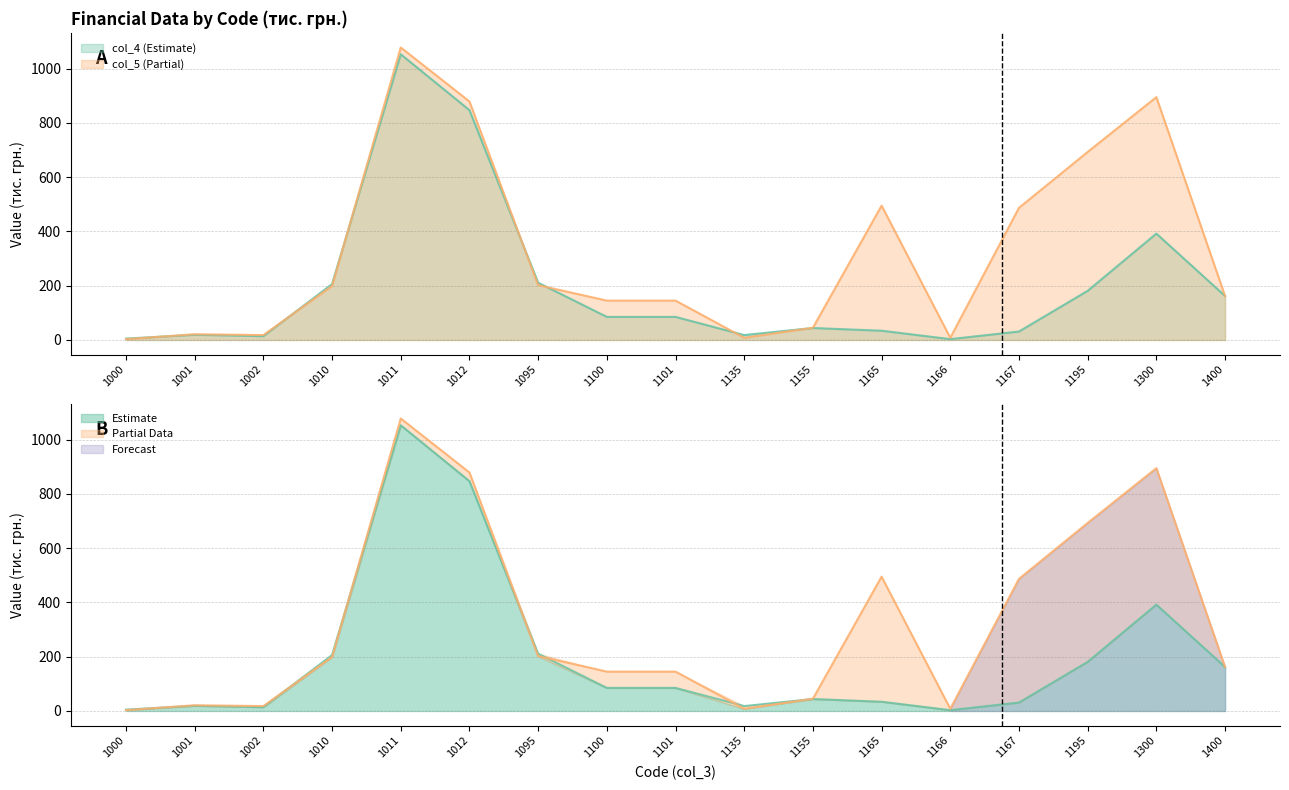

At 1155, list the series in order from largest to smallest.

col_5, col_4